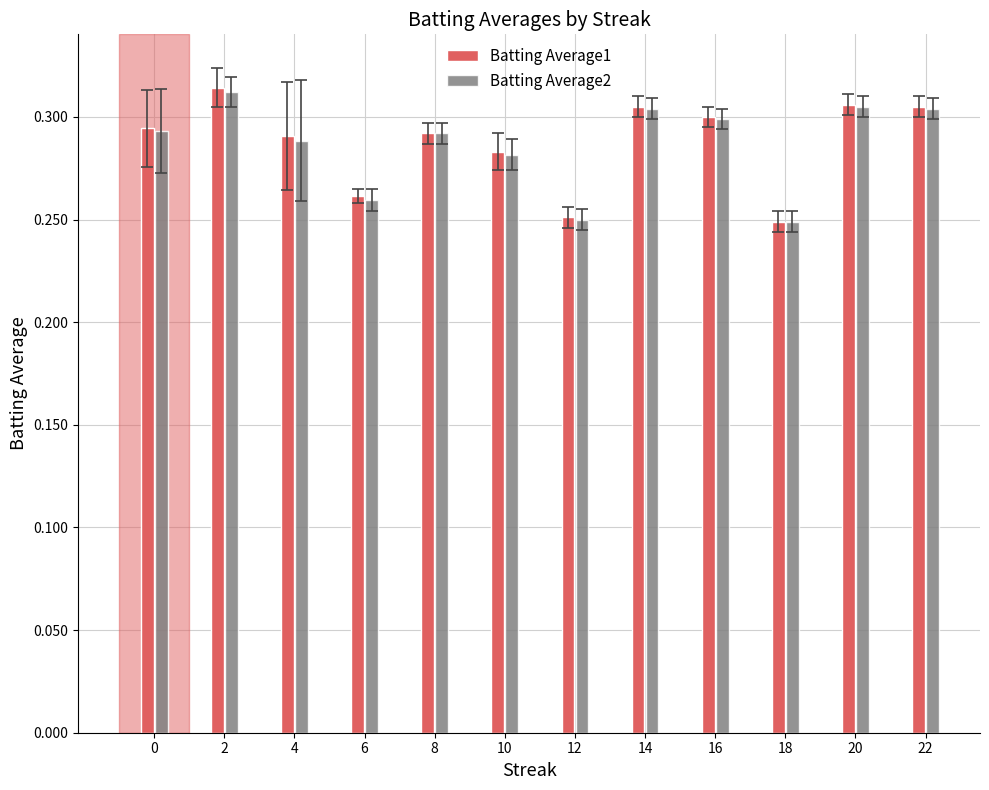

What is the sum of the Batting Average1 values at 0 and 20?

0.6